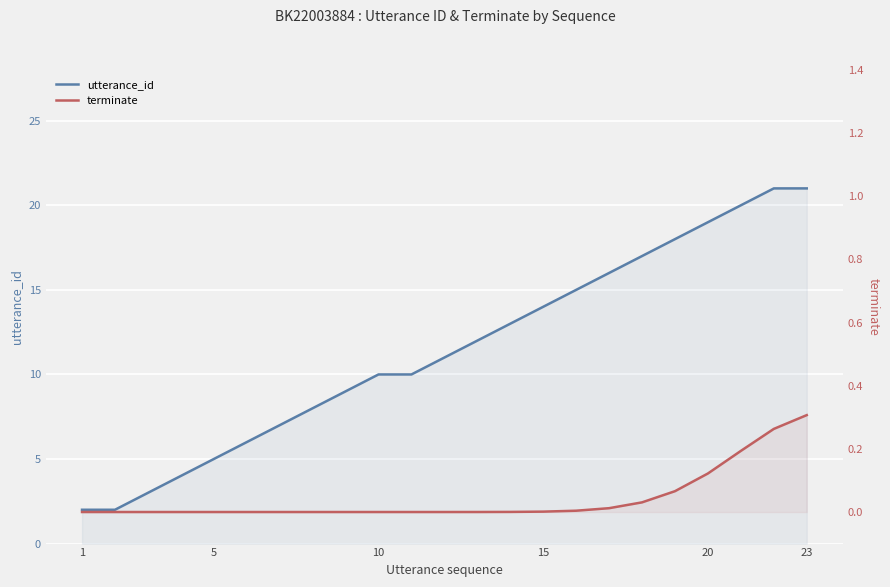

How many lines are shown in the chart?

2